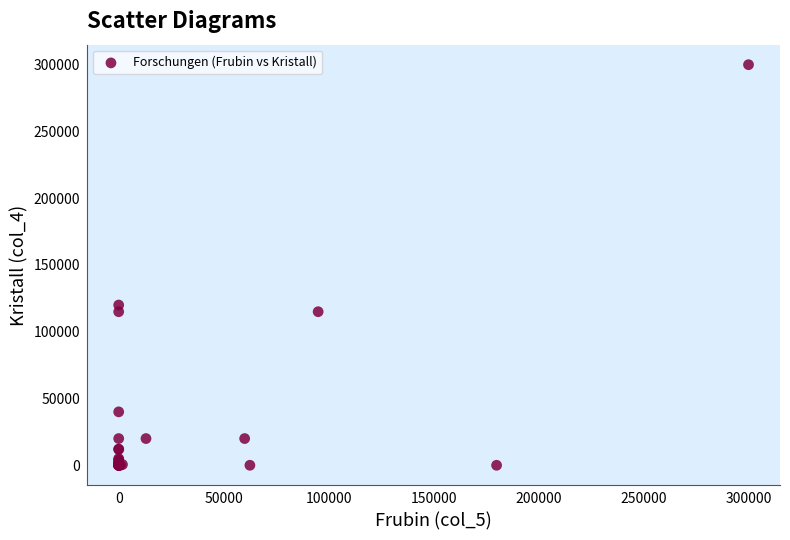

What Y value in the scatter plot is closest to 150000?

120000